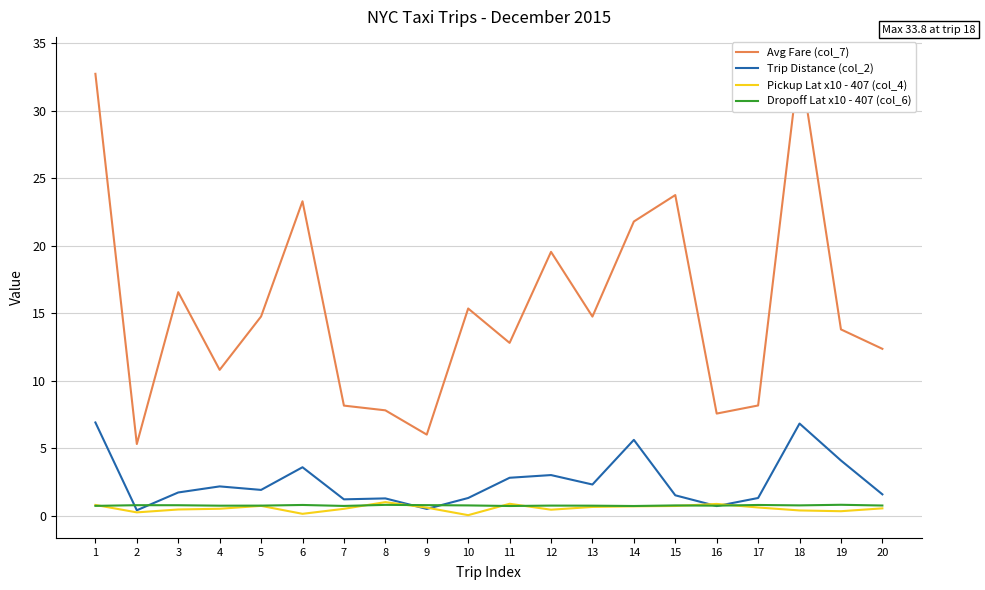

Reading left to right, extract all data points from this chart.

Avg Fare (col_7): 1=32.8	2=5.3	3=16.6	4=10.8	5=14.8	6=23.3	7=8.2	8=7.8	9=6.0	10=15.3	11=12.8	12=19.6	13=14.8	14=21.8	15=23.8	16=7.6	17=8.2	18=33.8	19=13.8	20=12.4
Trip Distance (col_2): 1=6.9	2=0.4	3=1.7	4=2.2	5=1.9	6=3.6	7=1.2	8=1.3	9=0.5	10=1.3	11=2.8	12=3.0	13=2.3	14=5.6	15=1.5	16=0.7	17=1.3	18=6.8	19=4.1	20=1.6
Pickup Lat x10 - 407 (col_4): 1=0.8	2=0.2	3=0.4	4=0.5	5=0.7	6=0.1	7=0.5	8=1.0	9=0.6	10=0.0	11=0.9	12=0.4	13=0.6	14=0.7	15=0.7	16=0.9	17=0.6	18=0.4	19=0.3	20=0.5
Dropoff Lat x10 - 407 (col_6): 1=0.7	2=0.8	3=0.8	4=0.7	5=0.7	6=0.8	7=0.7	8=0.8	9=0.8	10=0.8	11=0.7	12=0.7	13=0.7	14=0.7	15=0.7	16=0.7	17=0.8	18=0.8	19=0.8	20=0.7